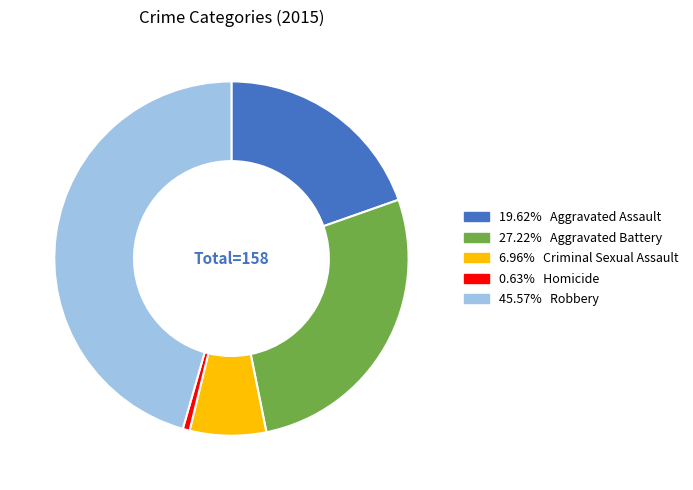

Count the number of slices in the pie.

5